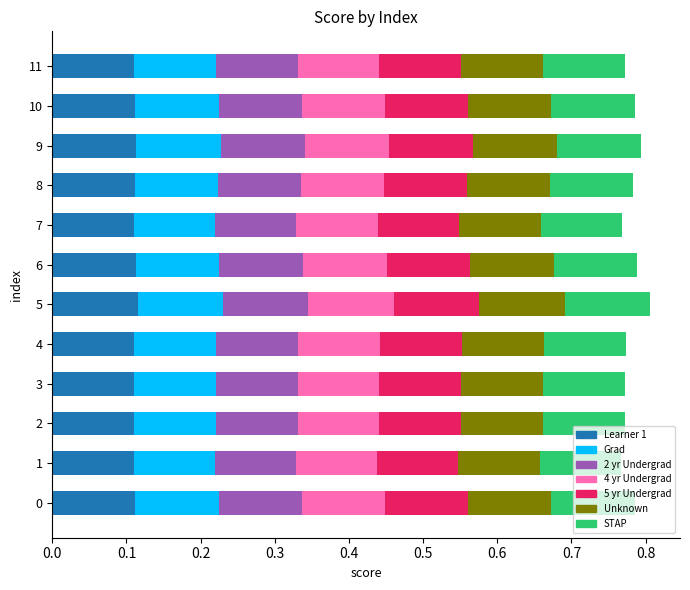

How many Learner 1 values are between 0 and 1?

12